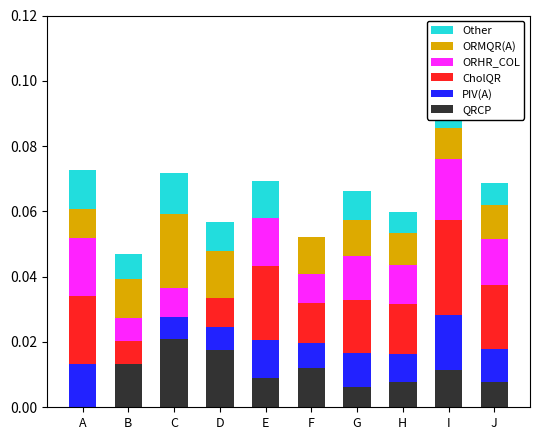

How many values in the PIV(A) series exceed 0?

9